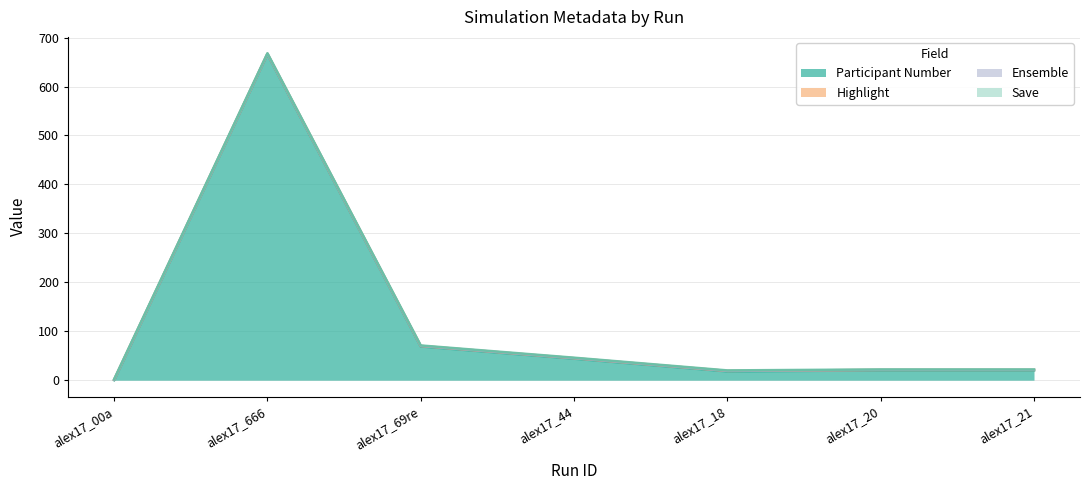

The value of Participant Number at alex17_20 is 20. True or false?

True